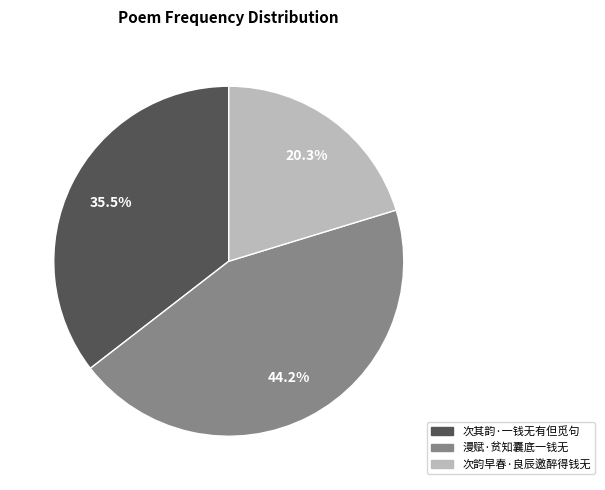

To the nearest percent, what is the difference between the 次韵早春·良辰邀醉得钱无 and 次其韵·一钱无有但觅句 slice percentages?

15%